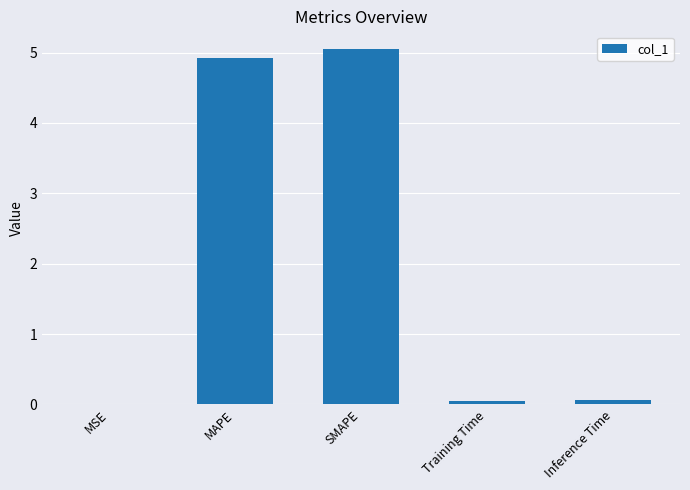

What is the maximum value shown in the chart?

5.0